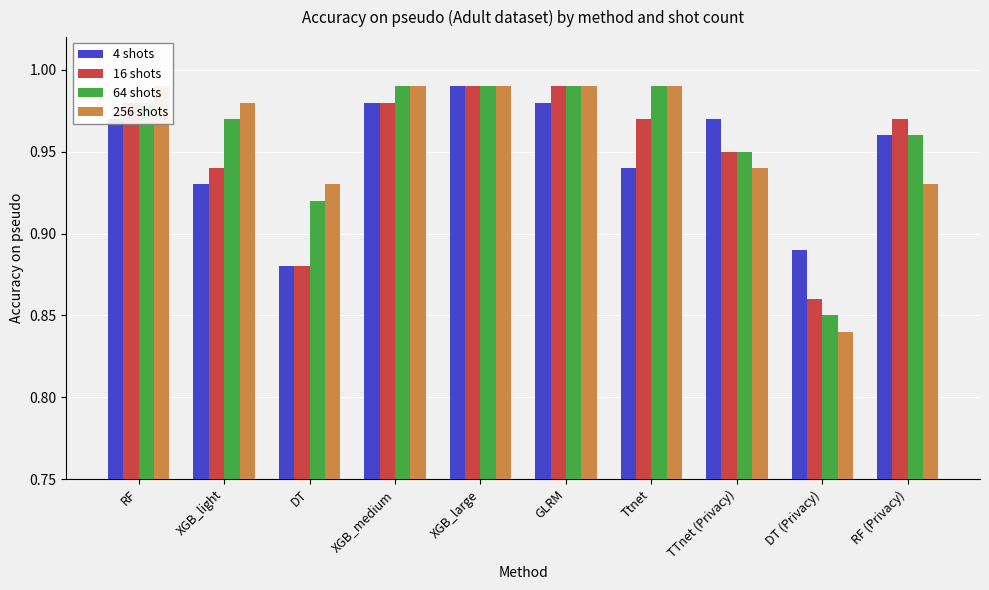

Is the value of 64 shots at DT (Privacy) greater than the value of 256 shots at XGB_large?

No